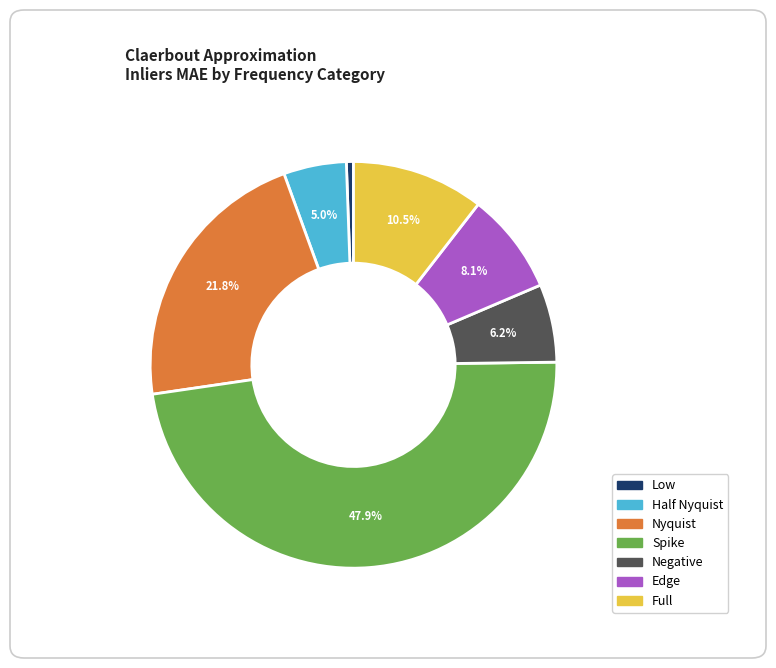

Which category has the smallest portion of the pie?

Low